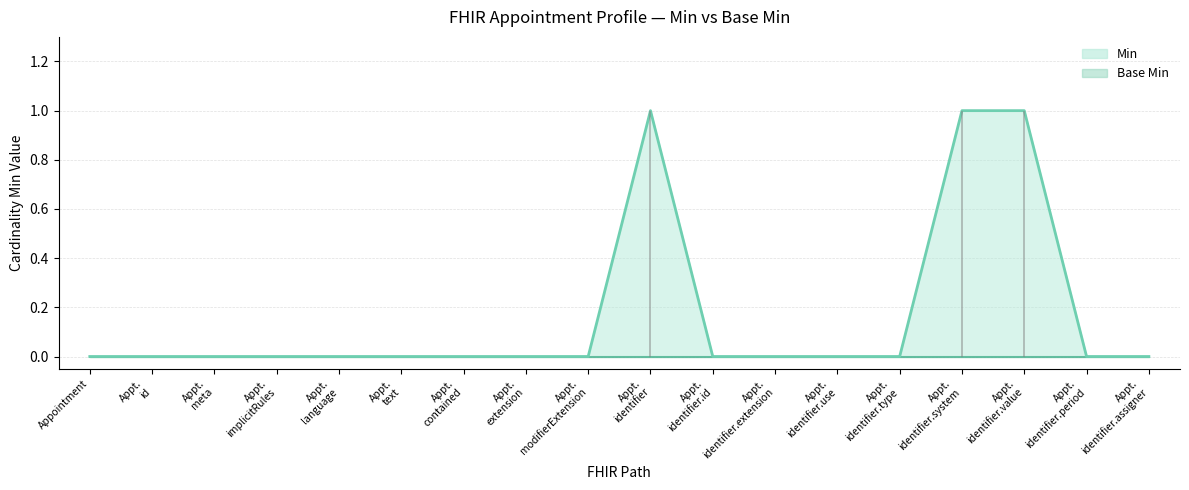

Reading left to right, what are all the values shown in this chart?

0	0	0	0	0	0	0	0	0	1	0	0	0	0	1	1	0	0